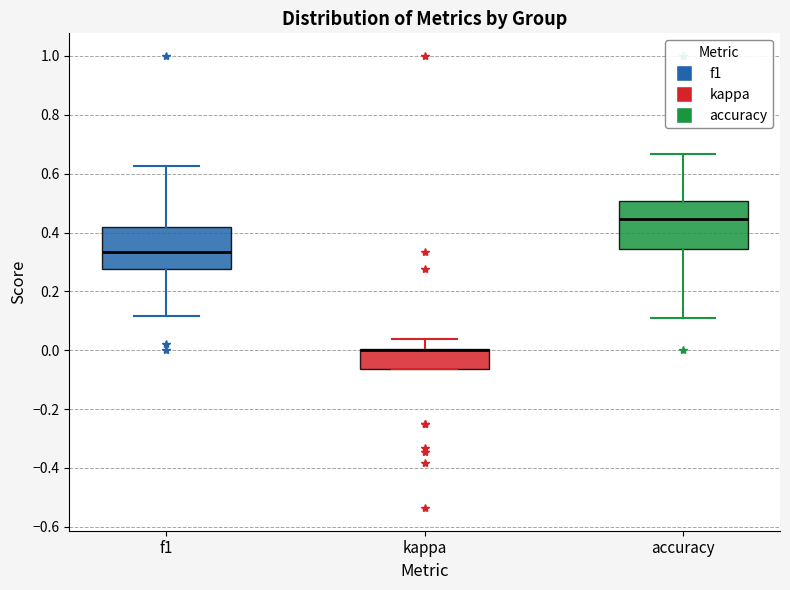

Reading left to right, transcribe this box plot: for each box, give where its median line is, the range the box spans, and where its two whiskers end, as read against the y-axis. The values are not printed on the chart, so give them approximately, as read against the axis.

f1: median 0.34, box 0.28 to 0.42, whiskers 0.12 to 0.62
kappa: median 0.00 (drawn on the box's upper edge), box -0.06 to 0.00, whiskers -0.06 to 0.04
accuracy: median 0.44, box 0.34 to 0.50, whiskers 0.12 to 0.66